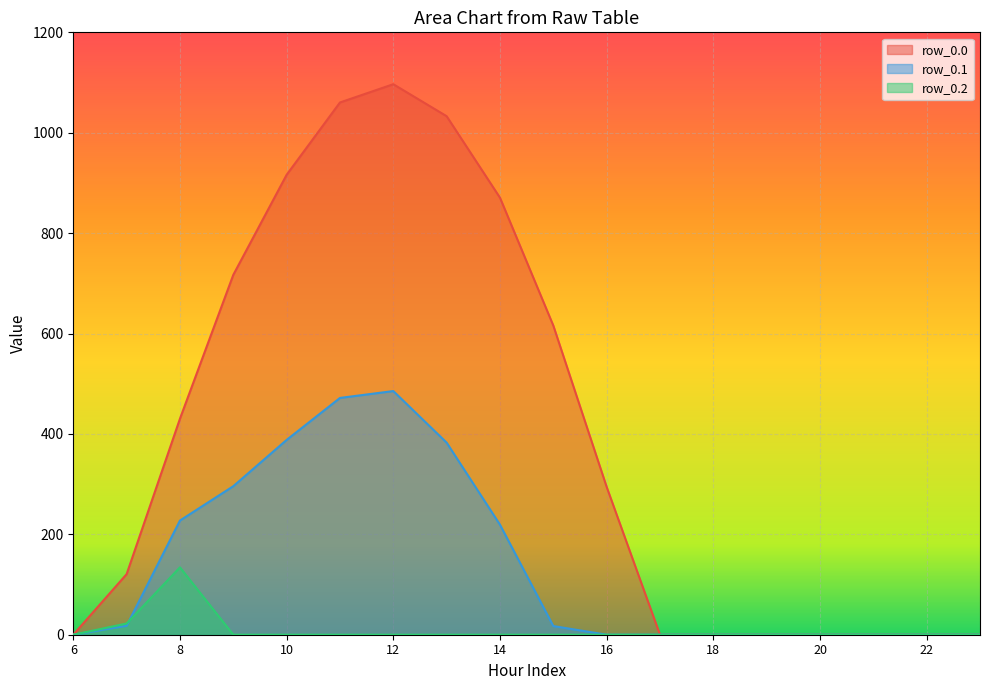

What is the difference between the maximum and minimum values in the row_0.0 series?

1096.7